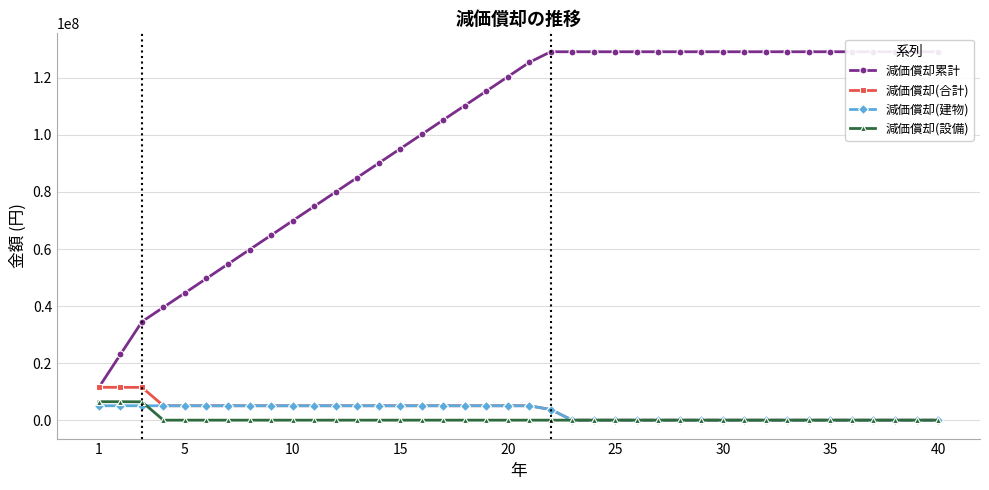

How many data points does each series have?

40